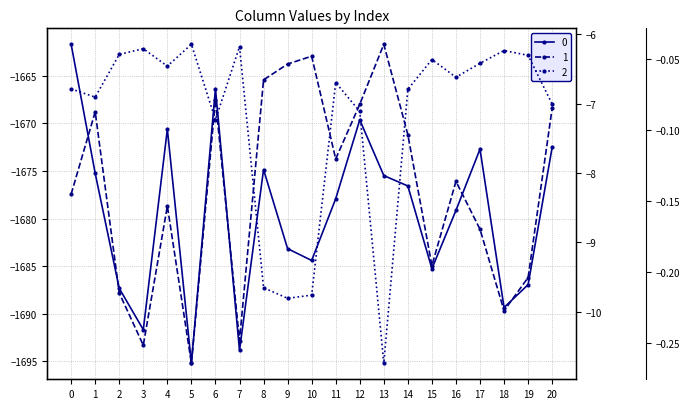

Does the chart display data point markers on the line(s)?

Yes